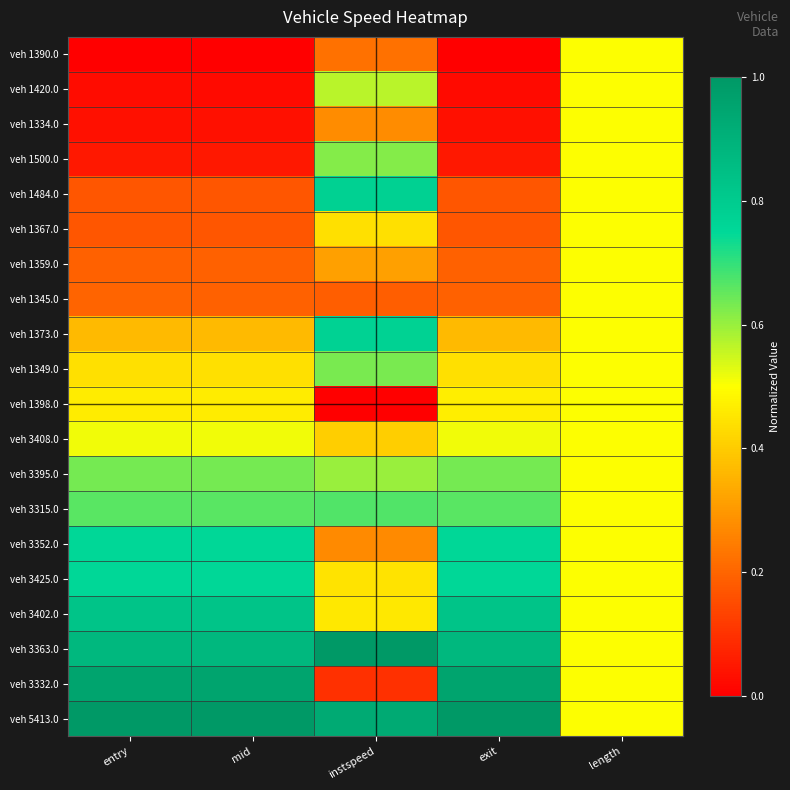

Reading left to right, extract all data points from this chart.

veh 1390.0: entry=0.0	mid=0.0	instspeed=0.2	exit=0.0	length=0.5
veh 1420.0: entry=0.0	mid=0.0	instspeed=0.6	exit=0.0	length=0.5
veh 1334.0: entry=0.0	mid=0.0	instspeed=0.3	exit=0.0	length=0.5
veh 1500.0: entry=0.0	mid=0.0	instspeed=0.6	exit=0.0	length=0.5
veh 1484.0: entry=0.2	mid=0.2	instspeed=0.8	exit=0.2	length=0.5
veh 1367.0: entry=0.2	mid=0.2	instspeed=0.4	exit=0.2	length=0.5
veh 1359.0: entry=0.2	mid=0.2	instspeed=0.3	exit=0.2	length=0.5
veh 1345.0: entry=0.2	mid=0.2	instspeed=0.2	exit=0.2	length=0.5
veh 1373.0: entry=0.4	mid=0.4	instspeed=0.8	exit=0.4	length=0.5
veh 1349.0: entry=0.4	mid=0.4	instspeed=0.6	exit=0.4	length=0.5
veh 1398.0: entry=0.5	mid=0.5	instspeed=0.0	exit=0.5	length=0.5
veh 3408.0: entry=0.5	mid=0.5	instspeed=0.4	exit=0.5	length=0.5
veh 3395.0: entry=0.6	mid=0.6	instspeed=0.6	exit=0.6	length=0.5
veh 3315.0: entry=0.7	mid=0.7	instspeed=0.7	exit=0.7	length=0.5
veh 3352.0: entry=0.8	mid=0.8	instspeed=0.3	exit=0.8	length=0.5
veh 3425.0: entry=0.8	mid=0.8	instspeed=0.4	exit=0.8	length=0.5
veh 3402.0: entry=0.8	mid=0.8	instspeed=0.5	exit=0.8	length=0.5
veh 3363.0: entry=0.9	mid=0.9	instspeed=1.0	exit=0.9	length=0.5
veh 3332.0: entry=1.0	mid=1.0	instspeed=0.1	exit=1.0	length=0.5
veh 5413.0: entry=1.0	mid=1.0	instspeed=0.9	exit=1.0	length=0.5